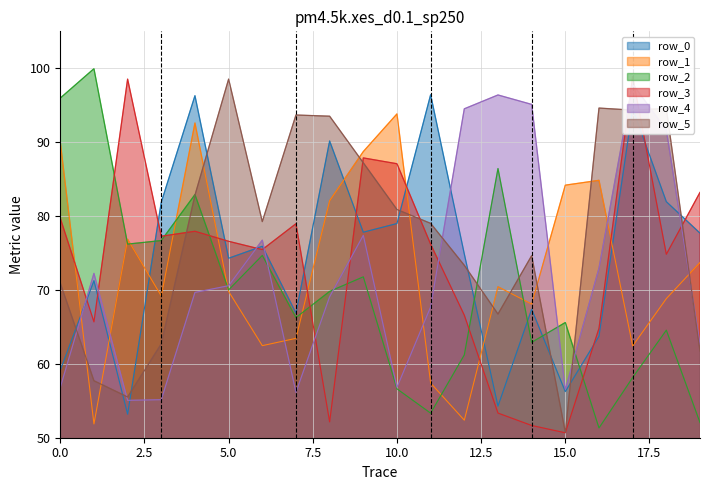

Rank the series at 8 from highest to lowest value.

row_5, row_0, row_1, row_2, row_4, row_3